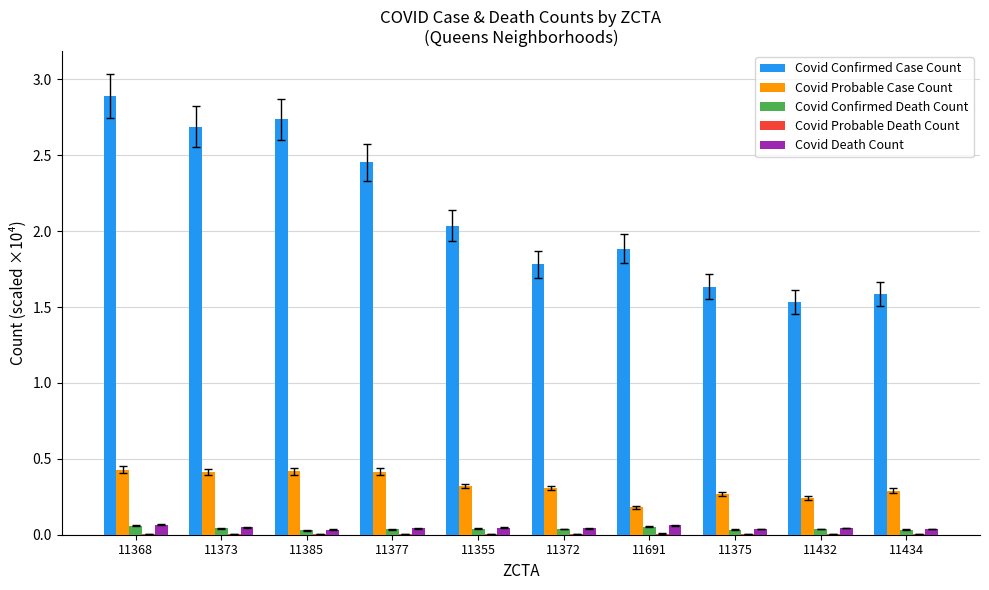

Is the value of Covid Confirmed Death Count at 11368 greater than the value of Covid Confirmed Case Count at 11432?

No